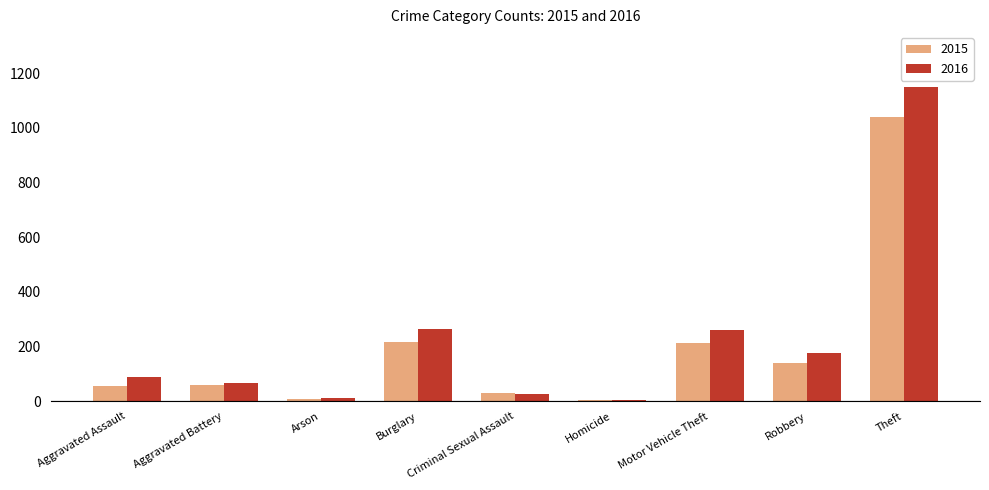

The 2016 series shows 27 at Aggravated Assault. True or false?

False